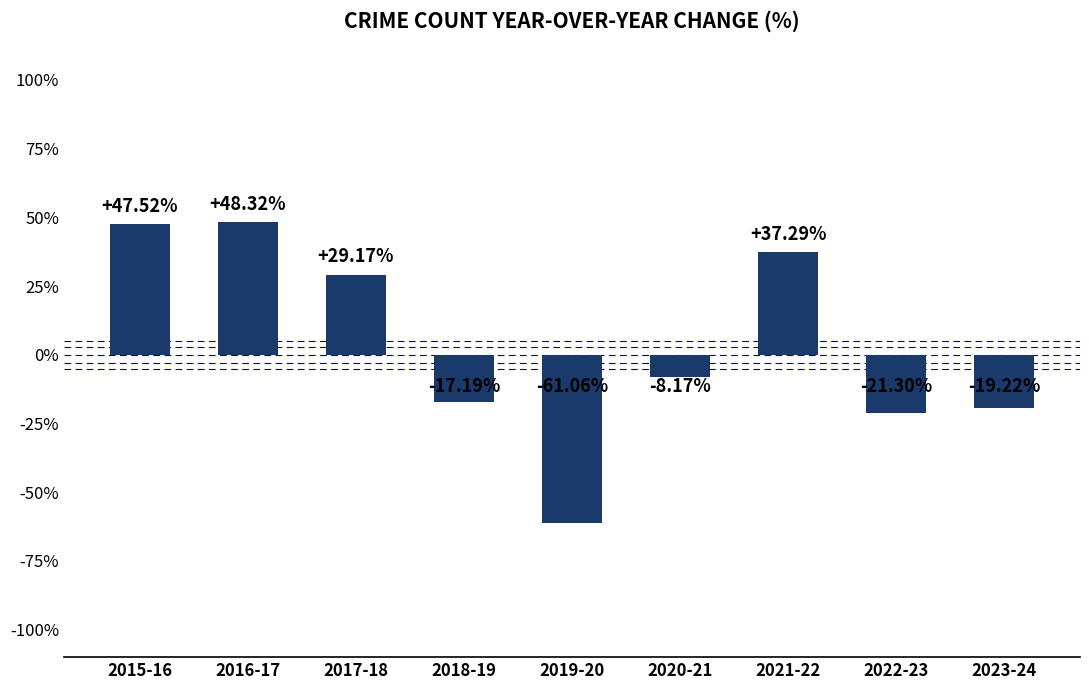

What position from the right is 2020-21?

4